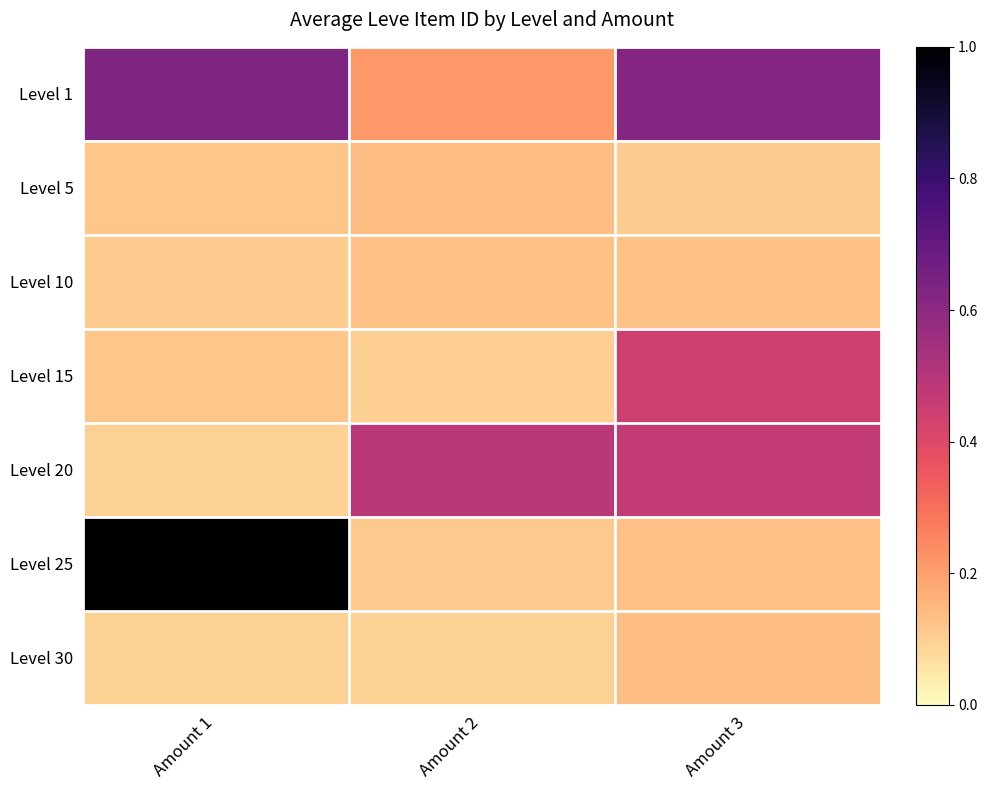

Between Amount 2 and Amount 3, which is larger?

Amount 3